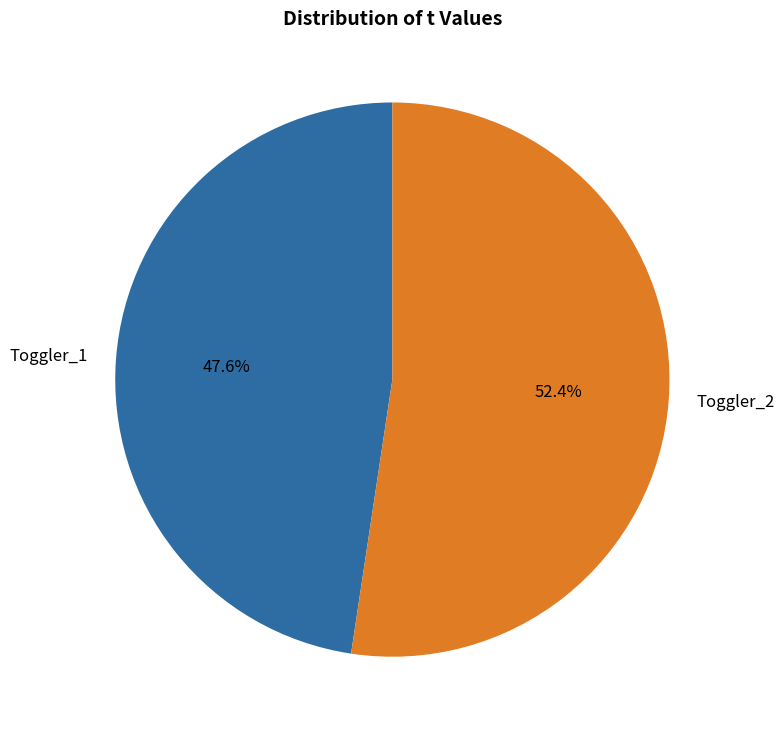

Approximately how many times larger is the value at Toggler_1 compared to Toggler_2?

0.9